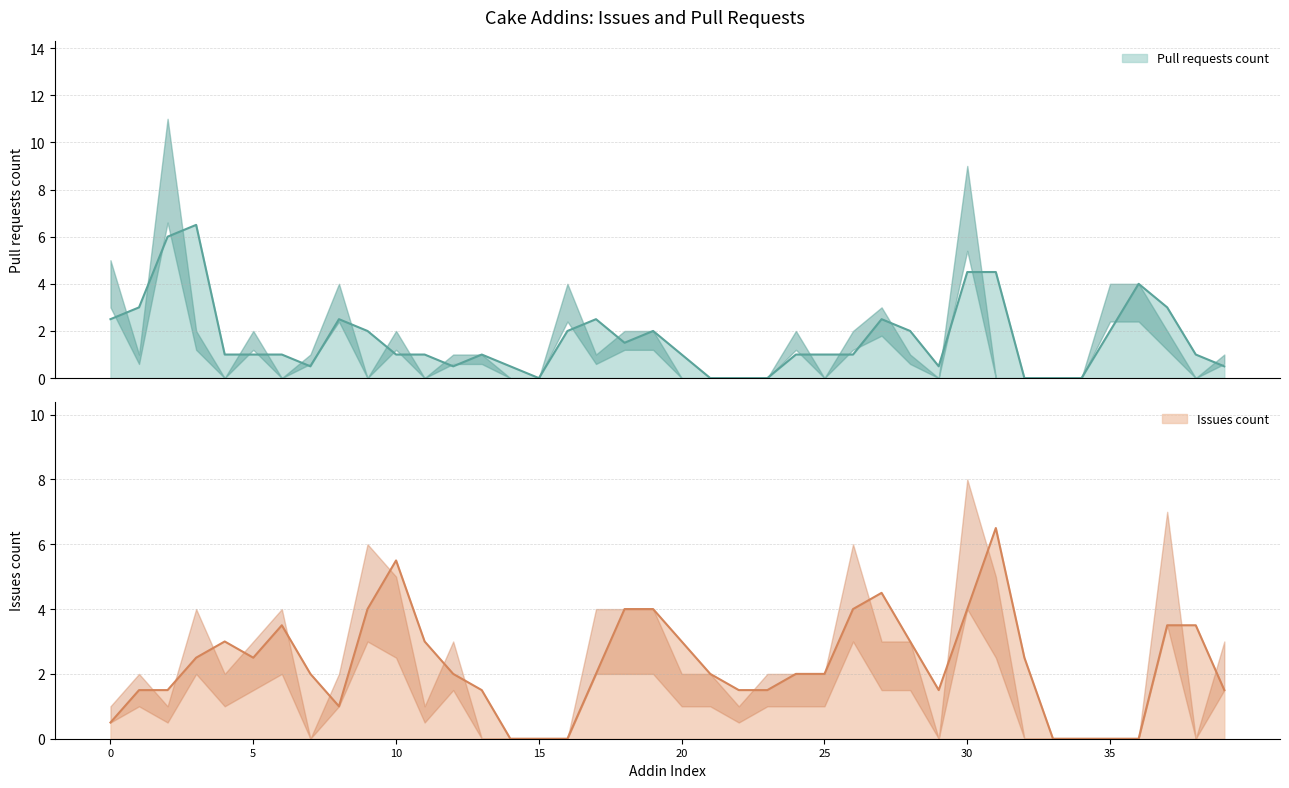

How many data points in Issues count are less than 2?

16